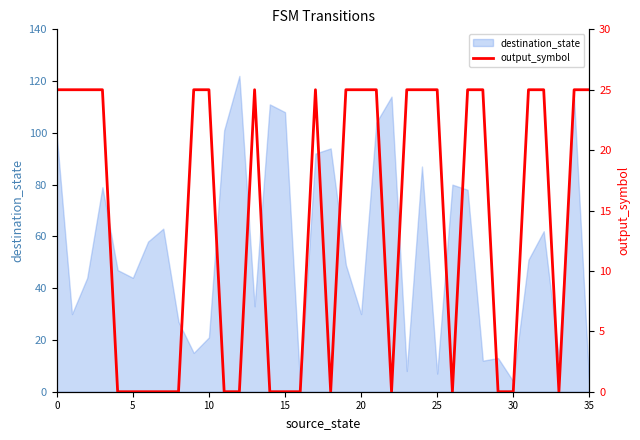

The value of destination_state at 10 is 21. True or false?

True